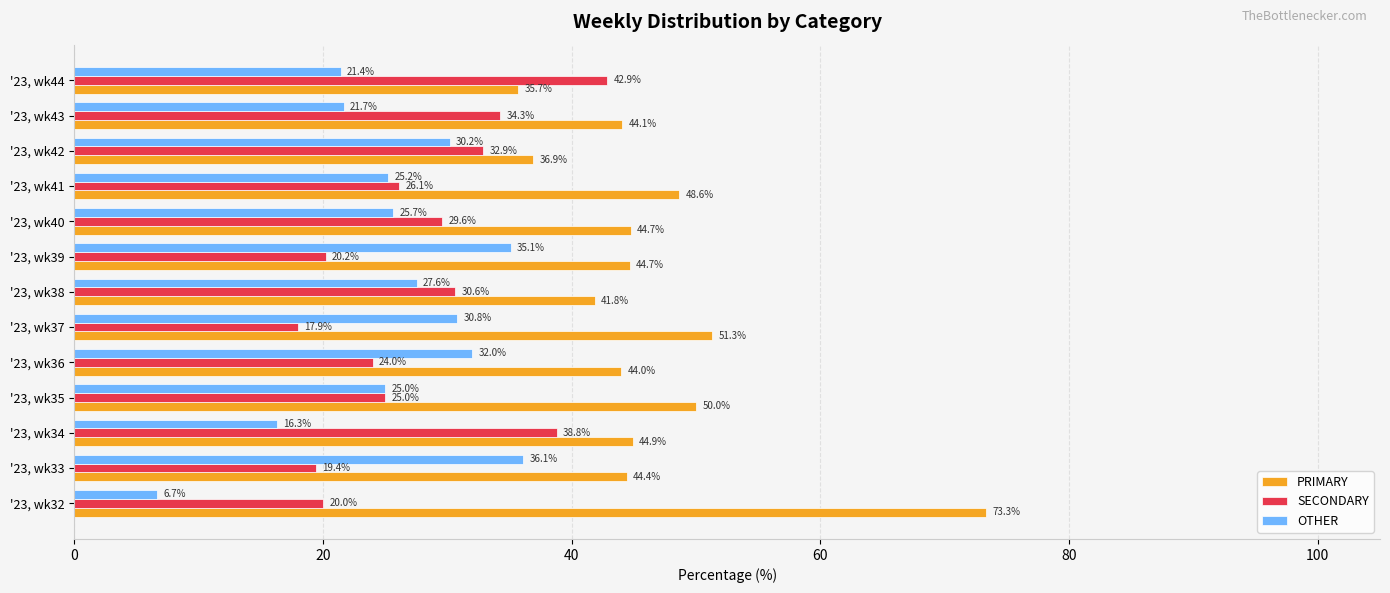

What is the difference between the maximum and minimum values in the OTHER series?

29.4